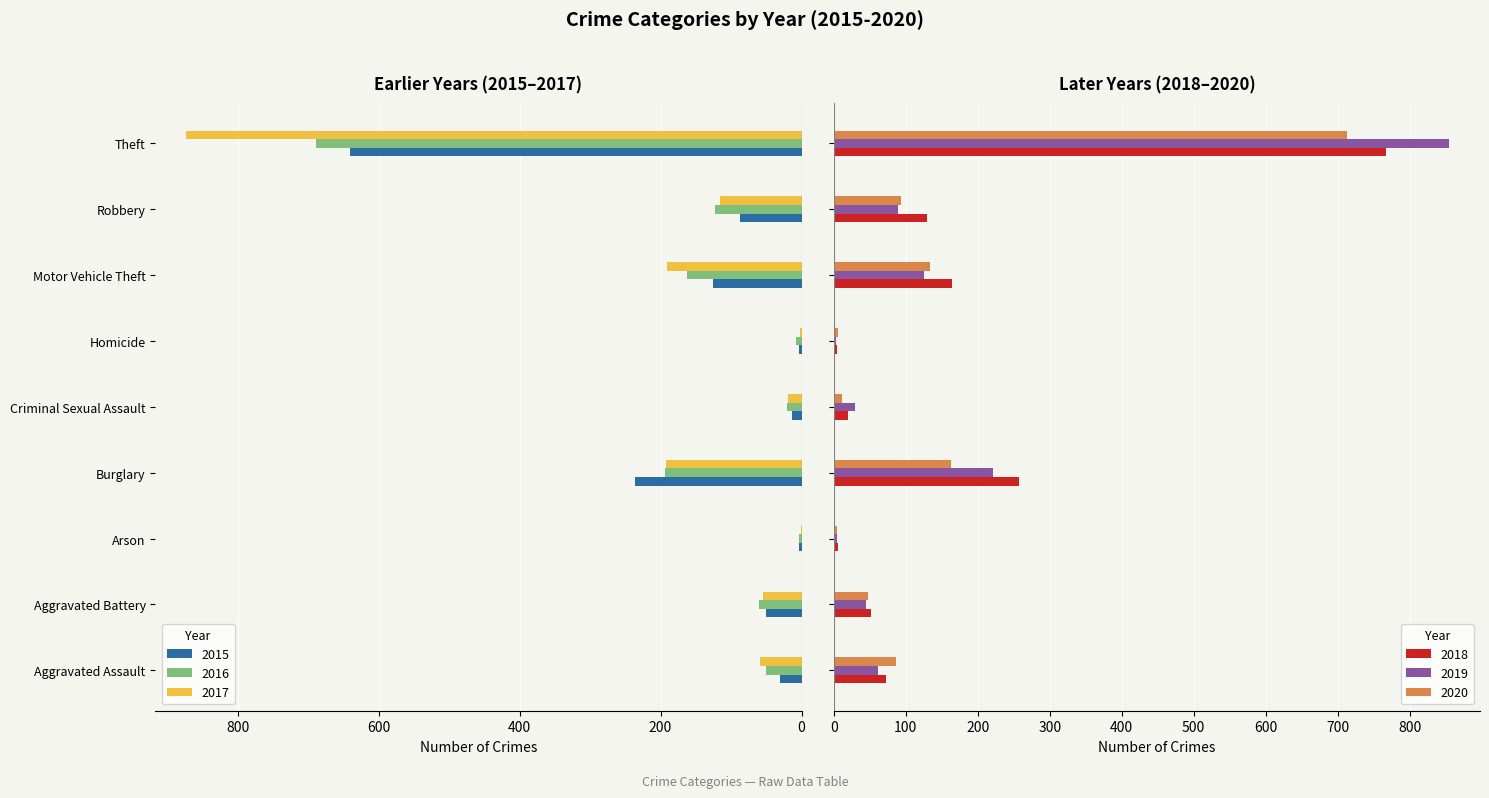

Where does the 2018 series first go above 72?

Burglary